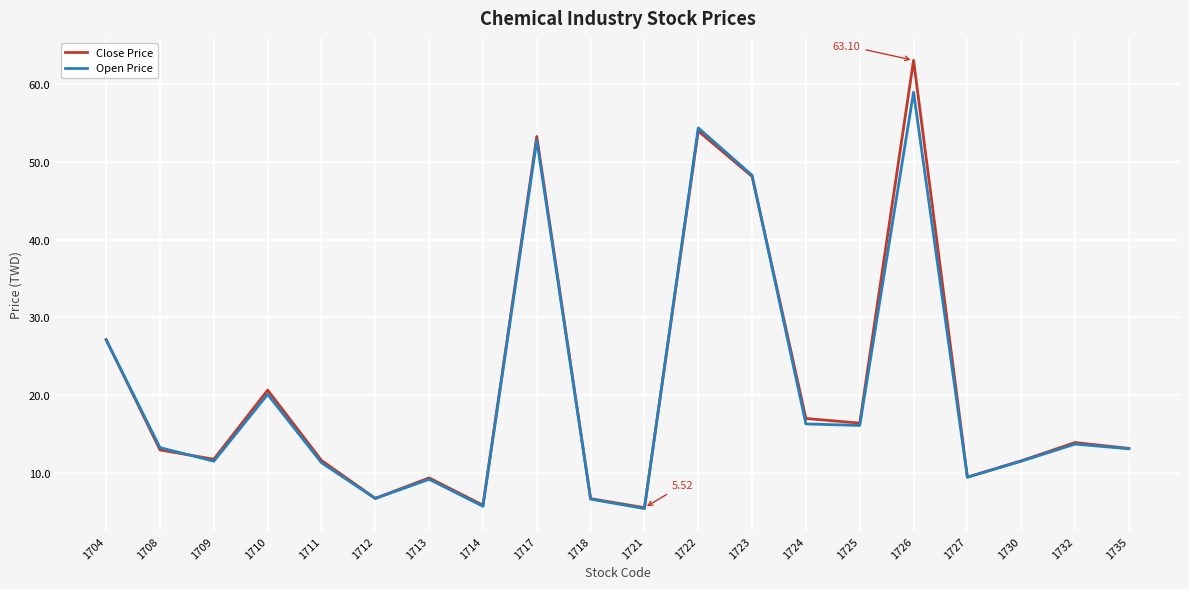

At 1726, list the series in order from smallest to largest.

Open Price, Close Price